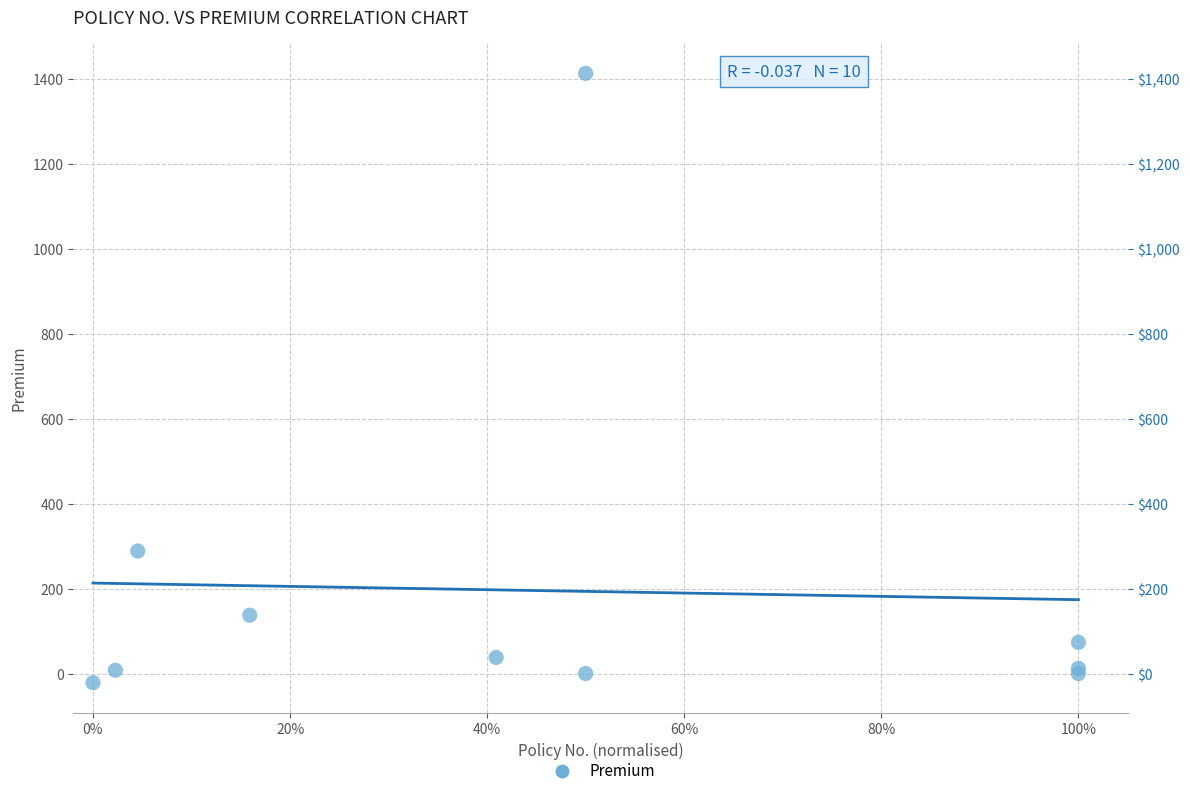

What Y value in the scatter plot is closest to 696?

288.8